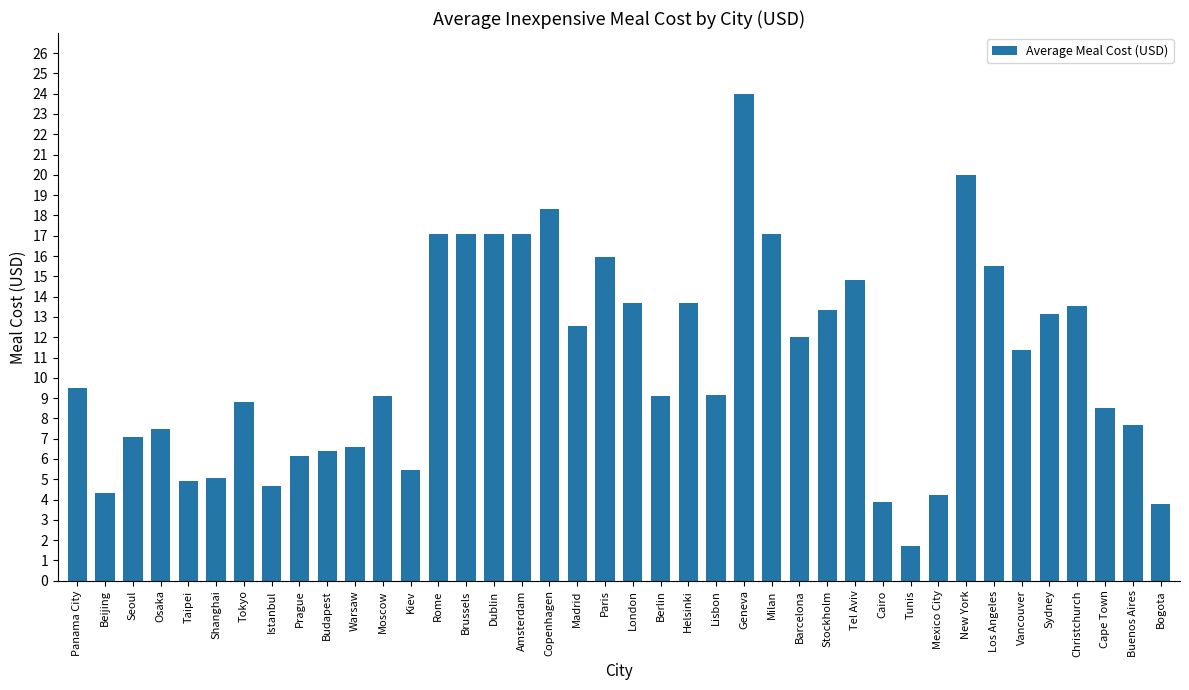

Which label corresponds to the smallest value in the chart?

Tunis